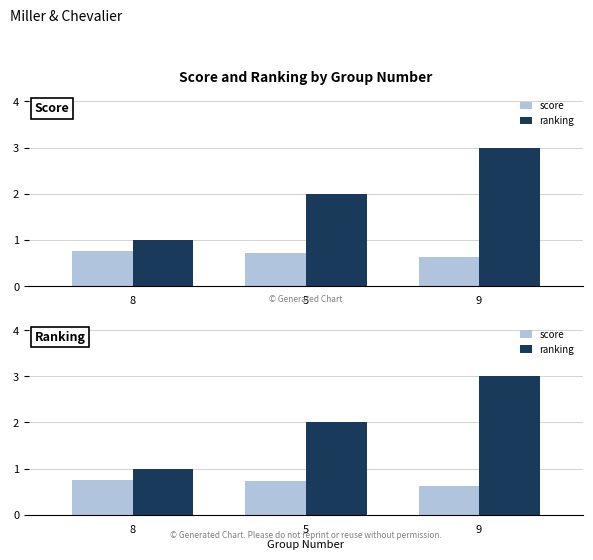

What is the difference between the ranking values at 5 and 8?

1.0